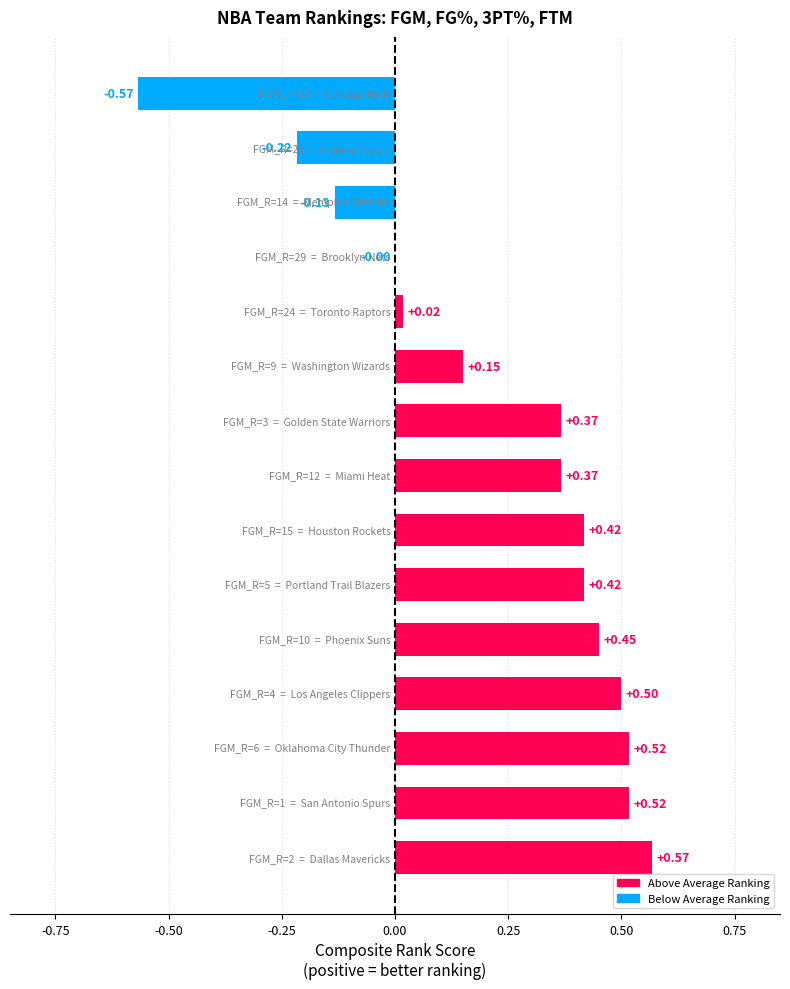

What is the sum of all values?

3.4